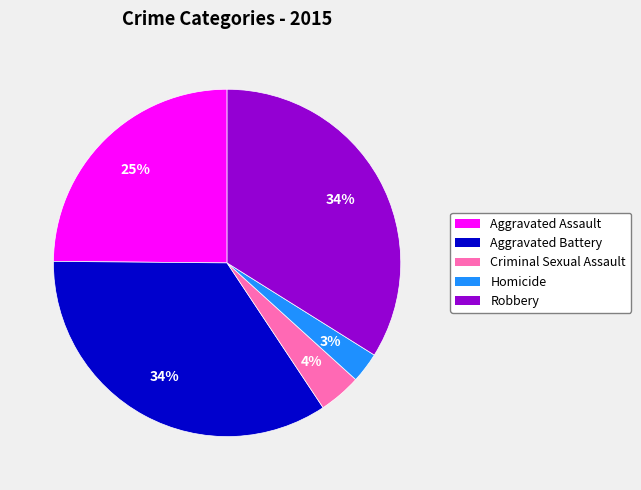

To the nearest percent, what is the difference between the Criminal Sexual Assault and Homicide slice percentages?

1%